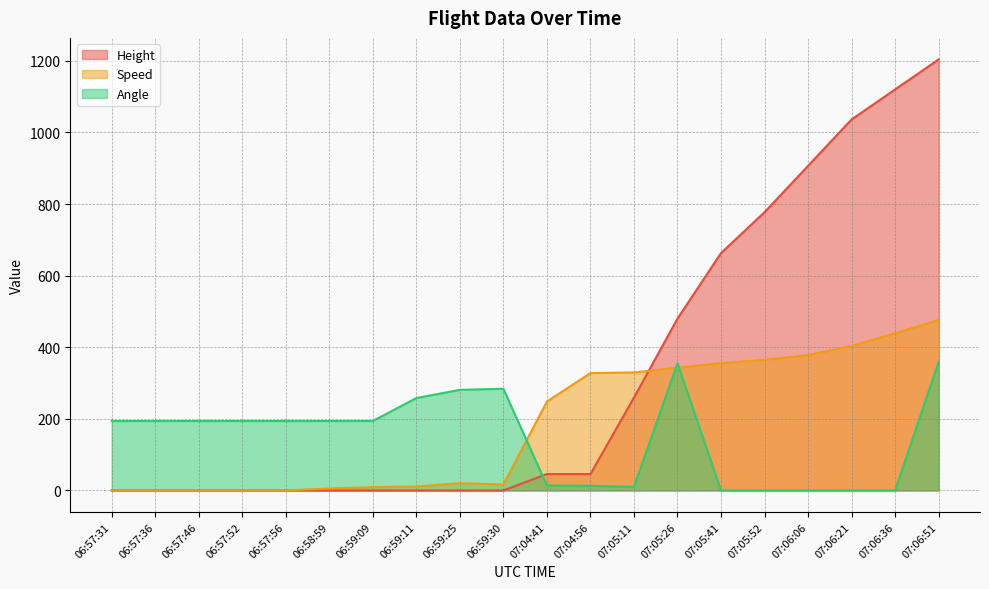

Reading right to left, what are all the values shown in this chart?

Height: 1204.0	1120.1	1036.3	906.8	777.2	662.9	480.1	259.1	45.7	45.7	0.0	0.0	0.0	0.0	0.0	0.0	0.0	0.0	0.0	0.0
Speed: 476.0	438.9	403.7	377.8	364.8	355.6	342.6	329.7	327.8	248.2	16.7	20.4	11.1	9.3	5.6	0.0	0.0	0.0	0.0	0.0
Angle: 359.0	0.0	0.0	0.0	0.0	0.0	355.0	10.0	13.0	14.0	284.0	281.0	258.0	194.0	194.0	194.0	194.0	194.0	194.0	194.0